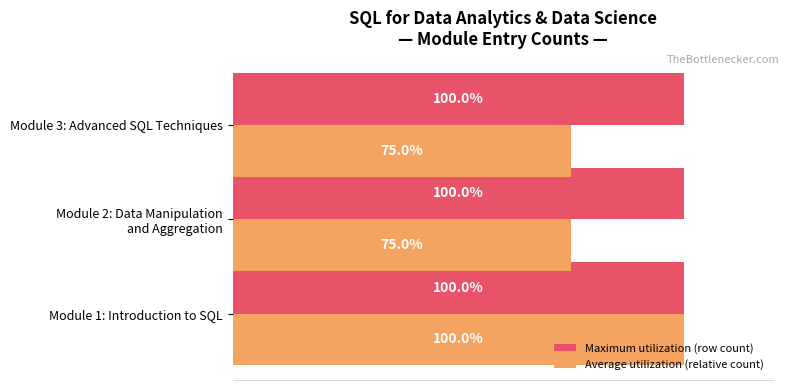

Which series has the largest total across all categories?

Maximum utilization (row count)